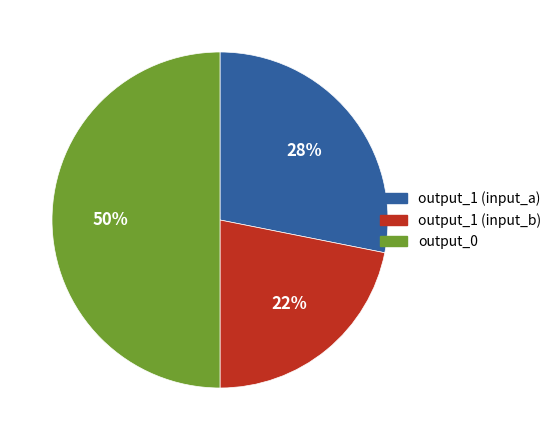

To the nearest percent, what is the average slice percentage?

33%